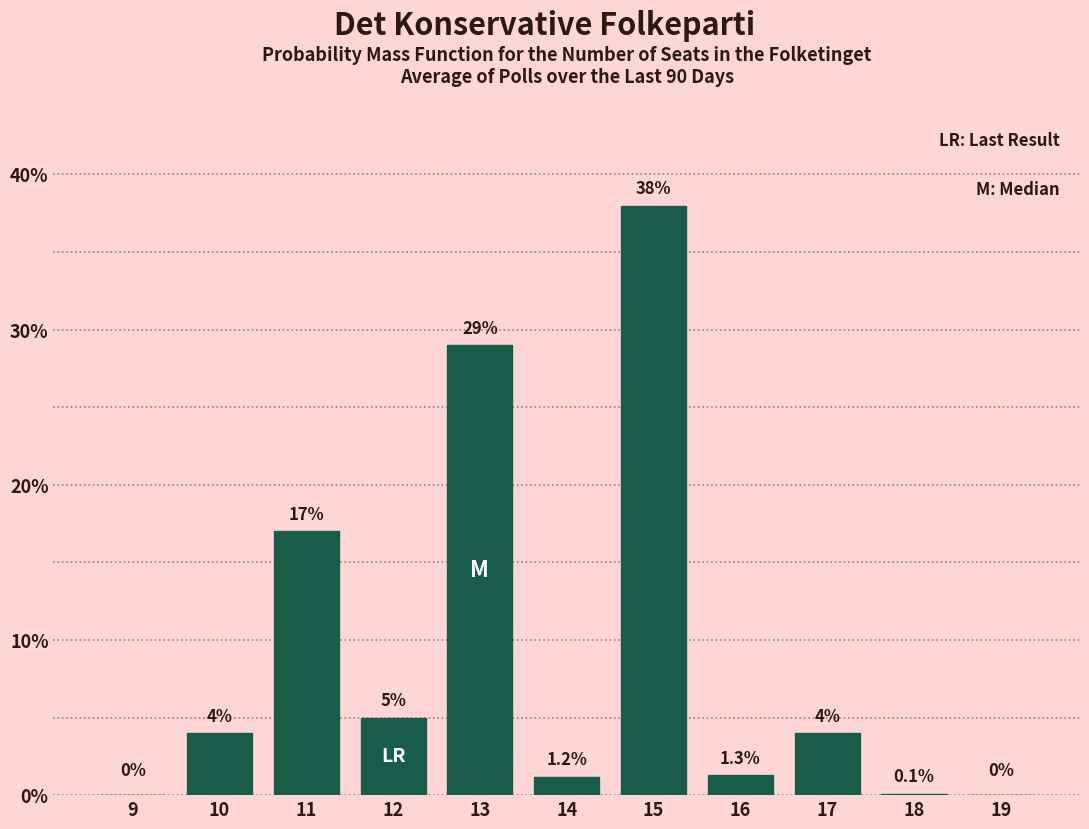

Reading left to right, what are all the values shown in this chart?

9=0.0	10=4.0	11=17.0	12=5.0	13=29.0	14=1.2	15=38.0	16=1.3	17=4.0	18=0.1	19=0.0